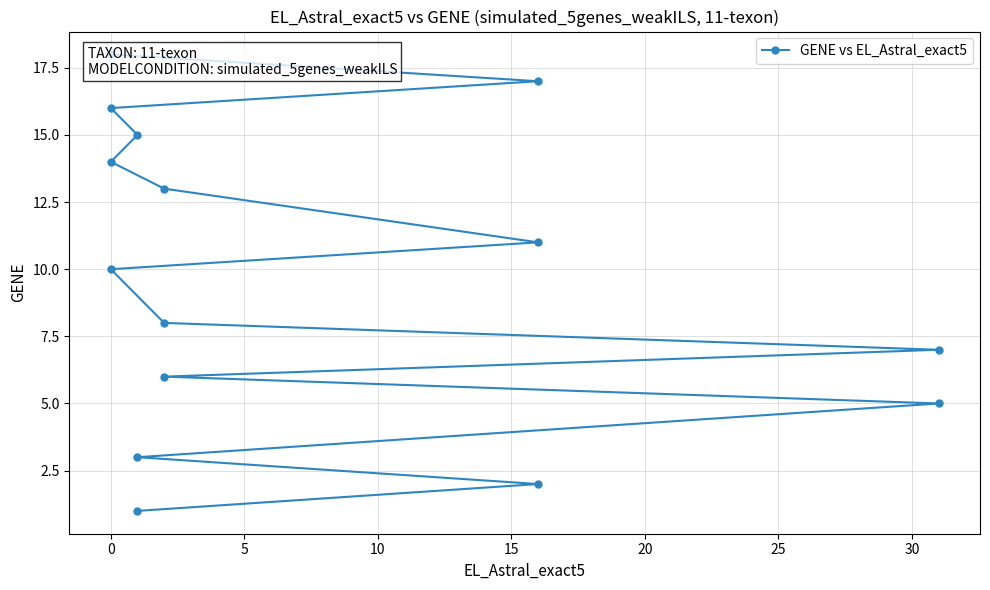

How many data points does each series have?

15